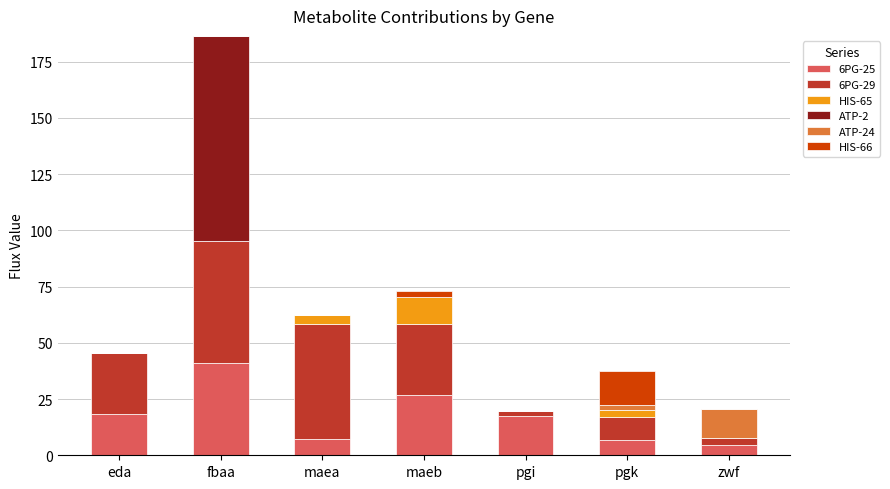

At which category is the sum across all series the highest?

fbaa